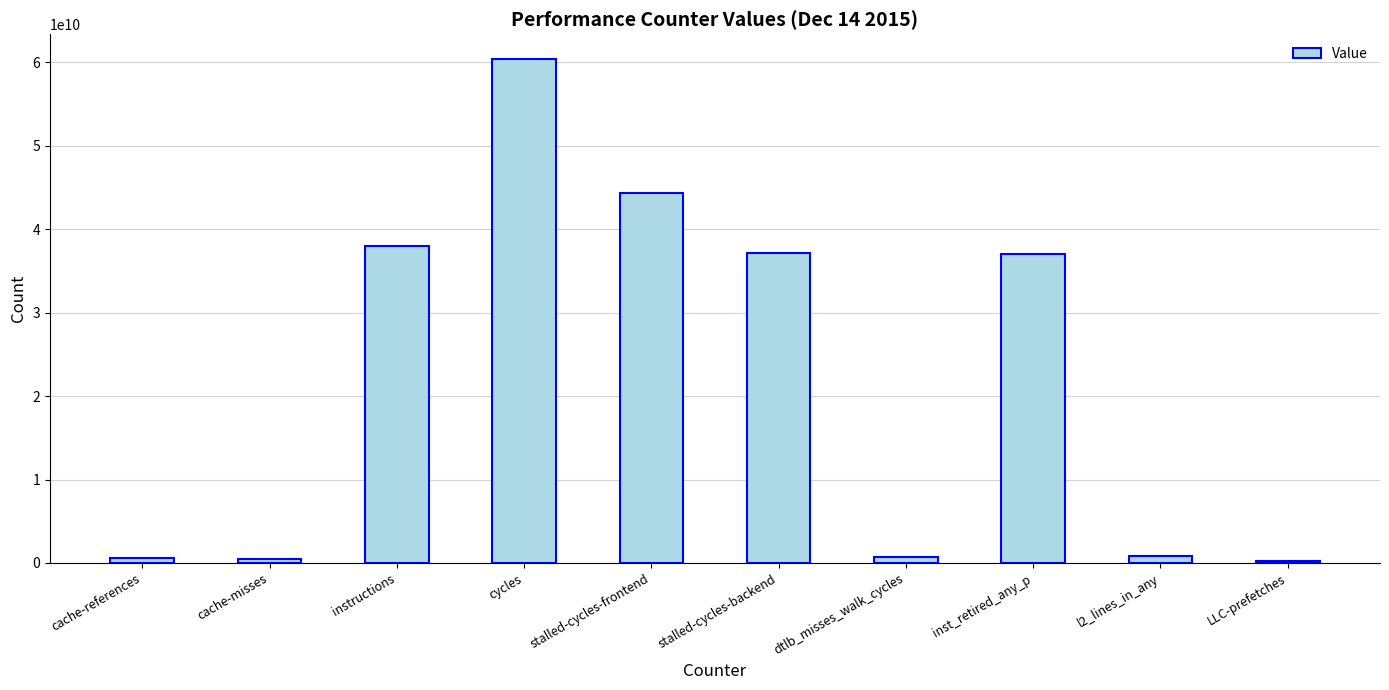

Read the value at stalled-cycles-backend, to the nearest 10.

37151241410